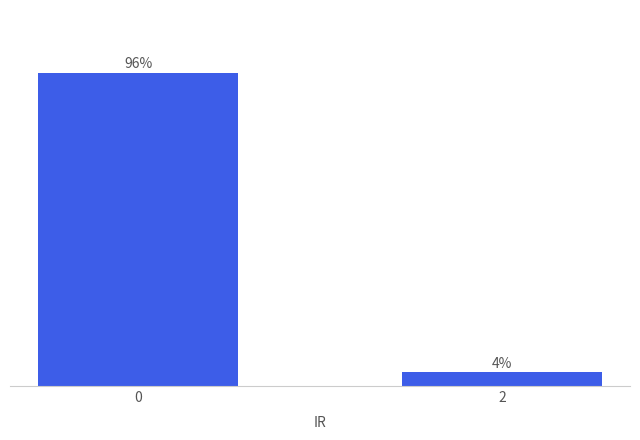

Are the bars horizontal?

No